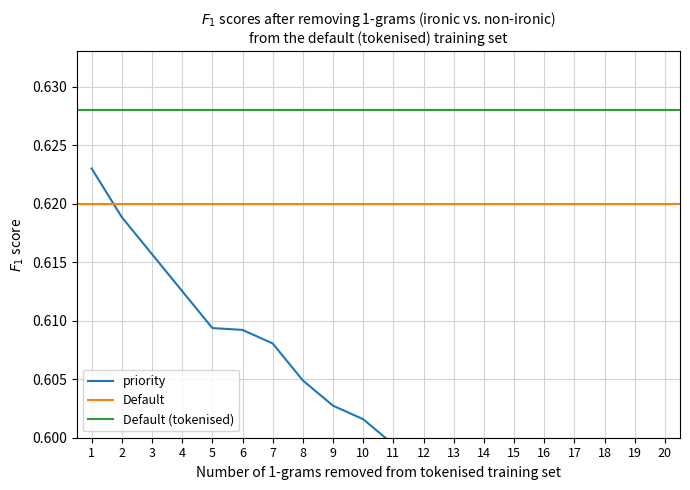

Reading right to left, transcribe all the data shown in this chart.

20=0.6	19=0.6	18=0.6	17=0.6	16=0.6	15=0.6	14=0.6	13=0.6	12=0.6	11=0.6	10=0.6	9=0.6	8=0.6	7=0.6	6=0.6	5=0.6	4=0.6	3=0.6	2=0.6	1=0.6